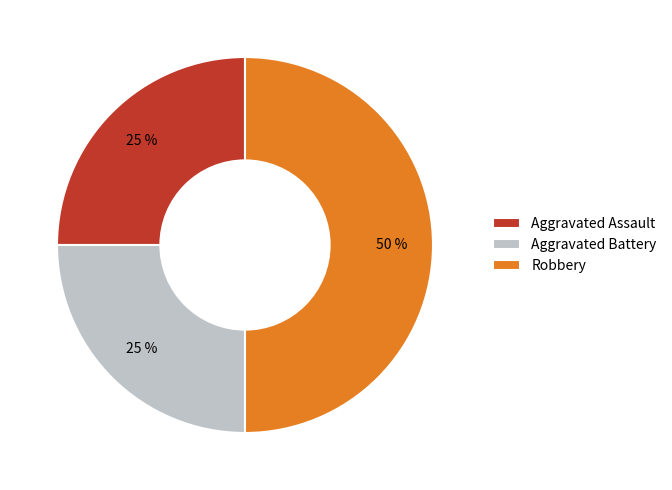

Do Robbery and Aggravated Assault together represent more than half of the pie?

Yes